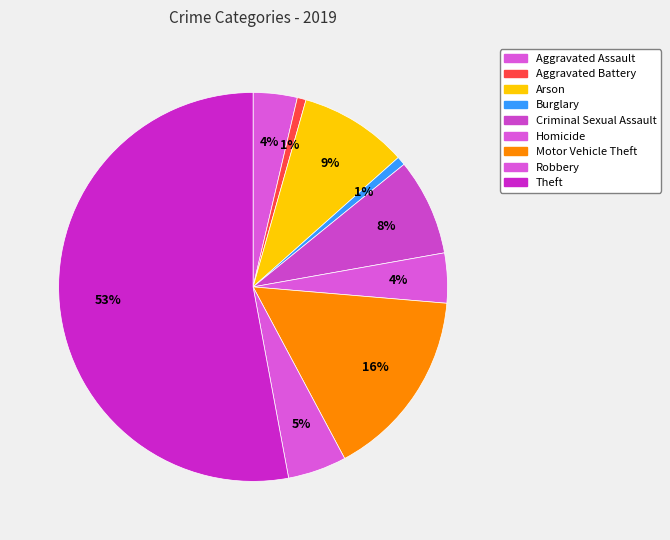

How many segments does this pie chart have?

9